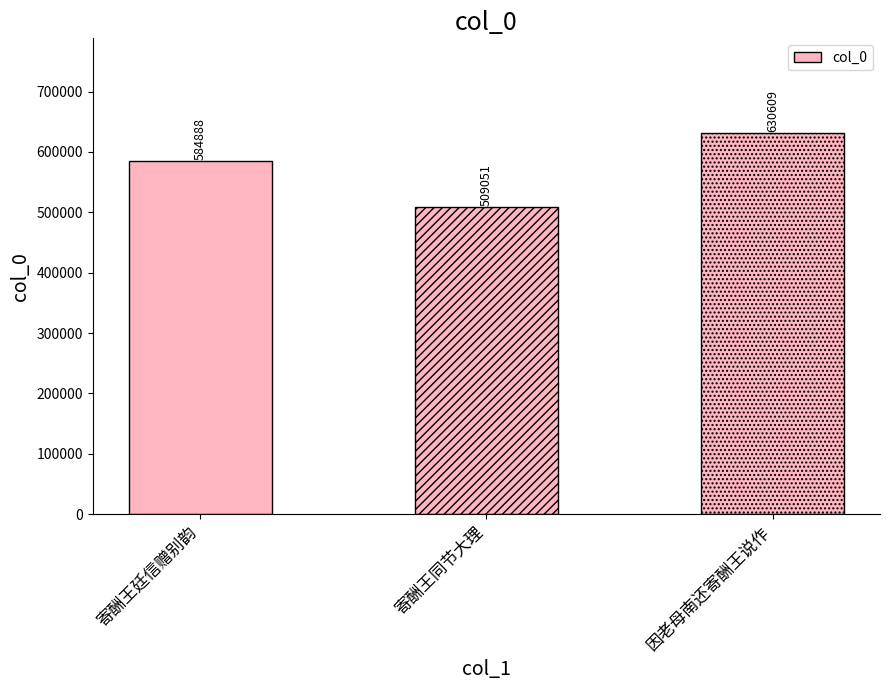

List the labels in order of value, largest first.

因老母南还寄酬王说作, 寄酬王廷信赠别韵, 寄酬王同节大理